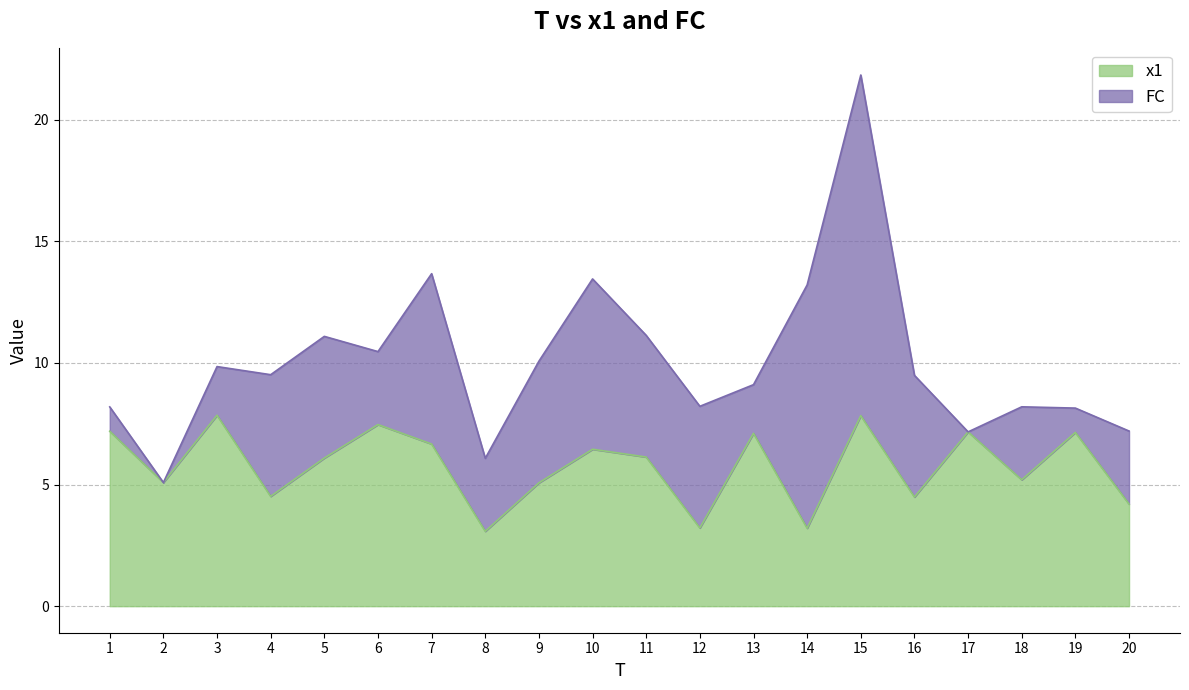

Is it true that the value at 12 is 0.8?

False